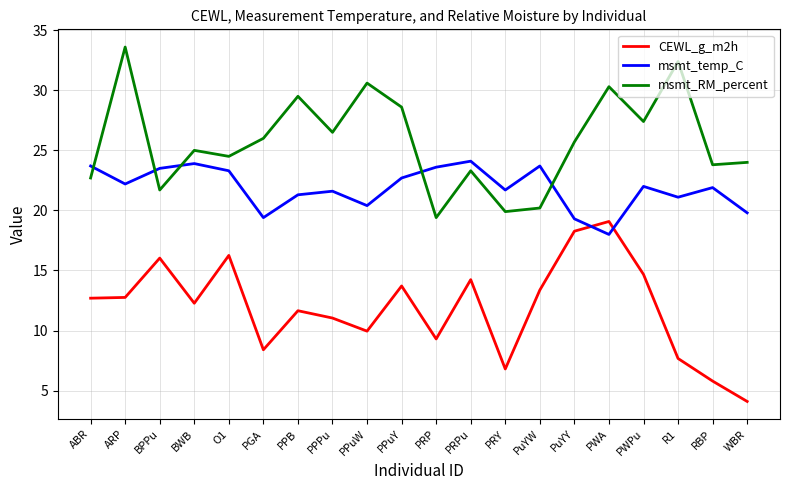

The msmt_RM_percent series shows 14.3 at O1. True or false?

False